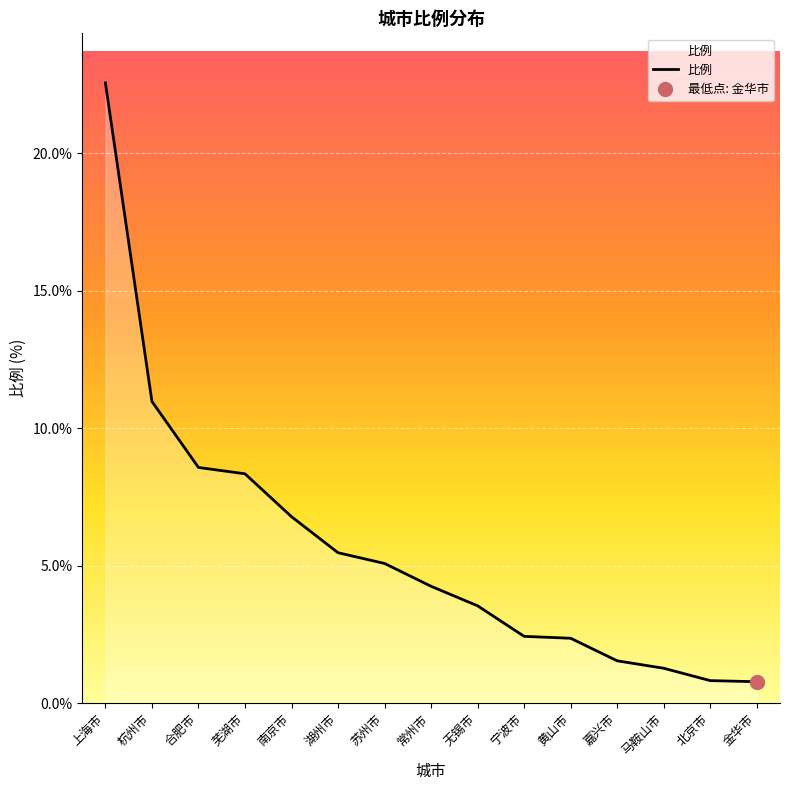

Reading left to right, extract all data points from this chart.

上海市=22.6	杭州市=11.0	合肥市=8.6	芜湖市=8.3	南京市=6.8	湖州市=5.5	苏州市=5.1	常州市=4.2	无锡市=3.5	宁波市=2.4	黄山市=2.4	嘉兴市=1.5	马鞍山市=1.3	北京市=0.8	金华市=0.8